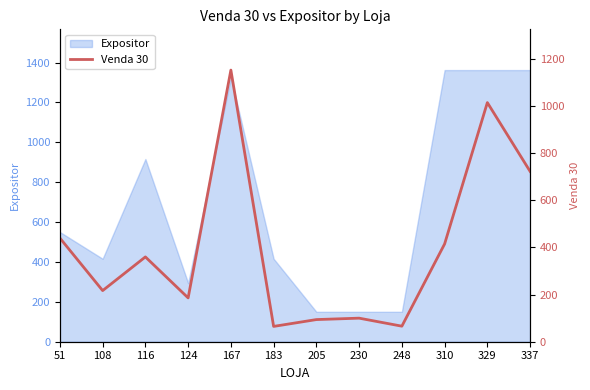

What is the highest value of the Expositor series?

1362